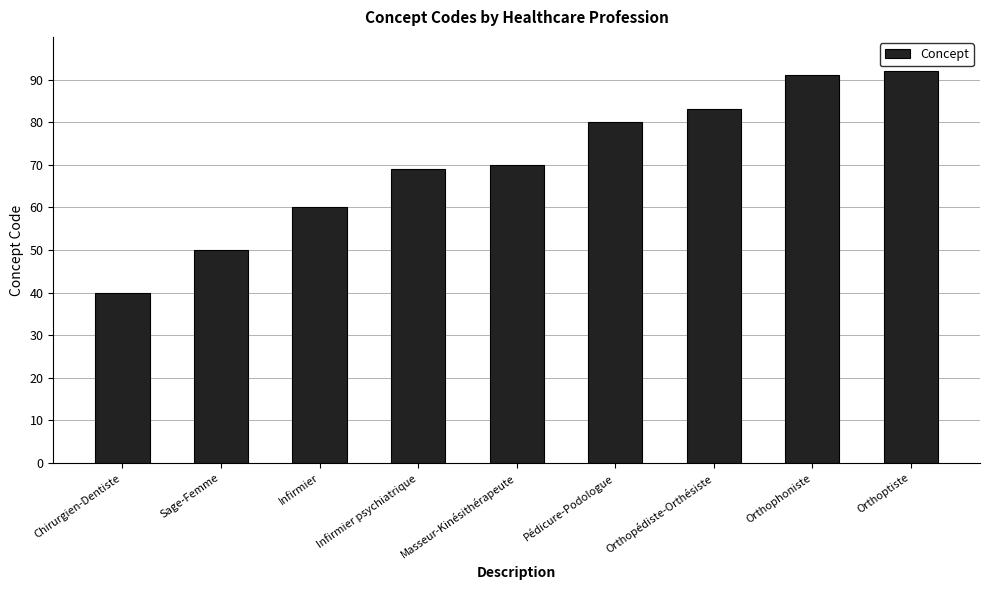

Reading left to right, what are all the values shown in this chart?

40	50	60	69	70	80	83	91	92